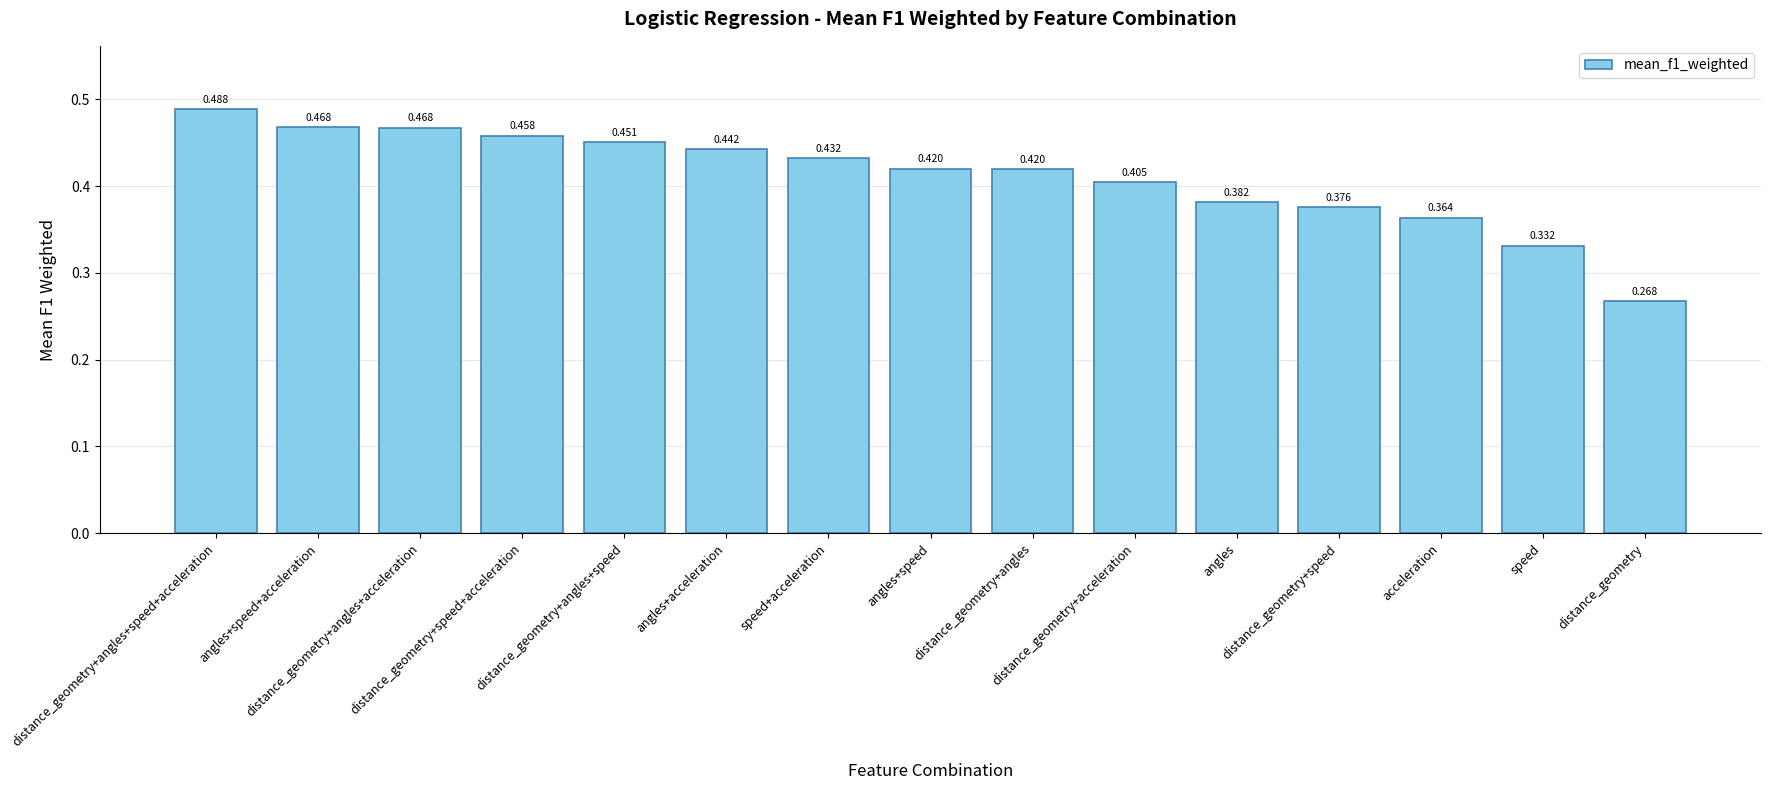

How many data points does each series have?

15